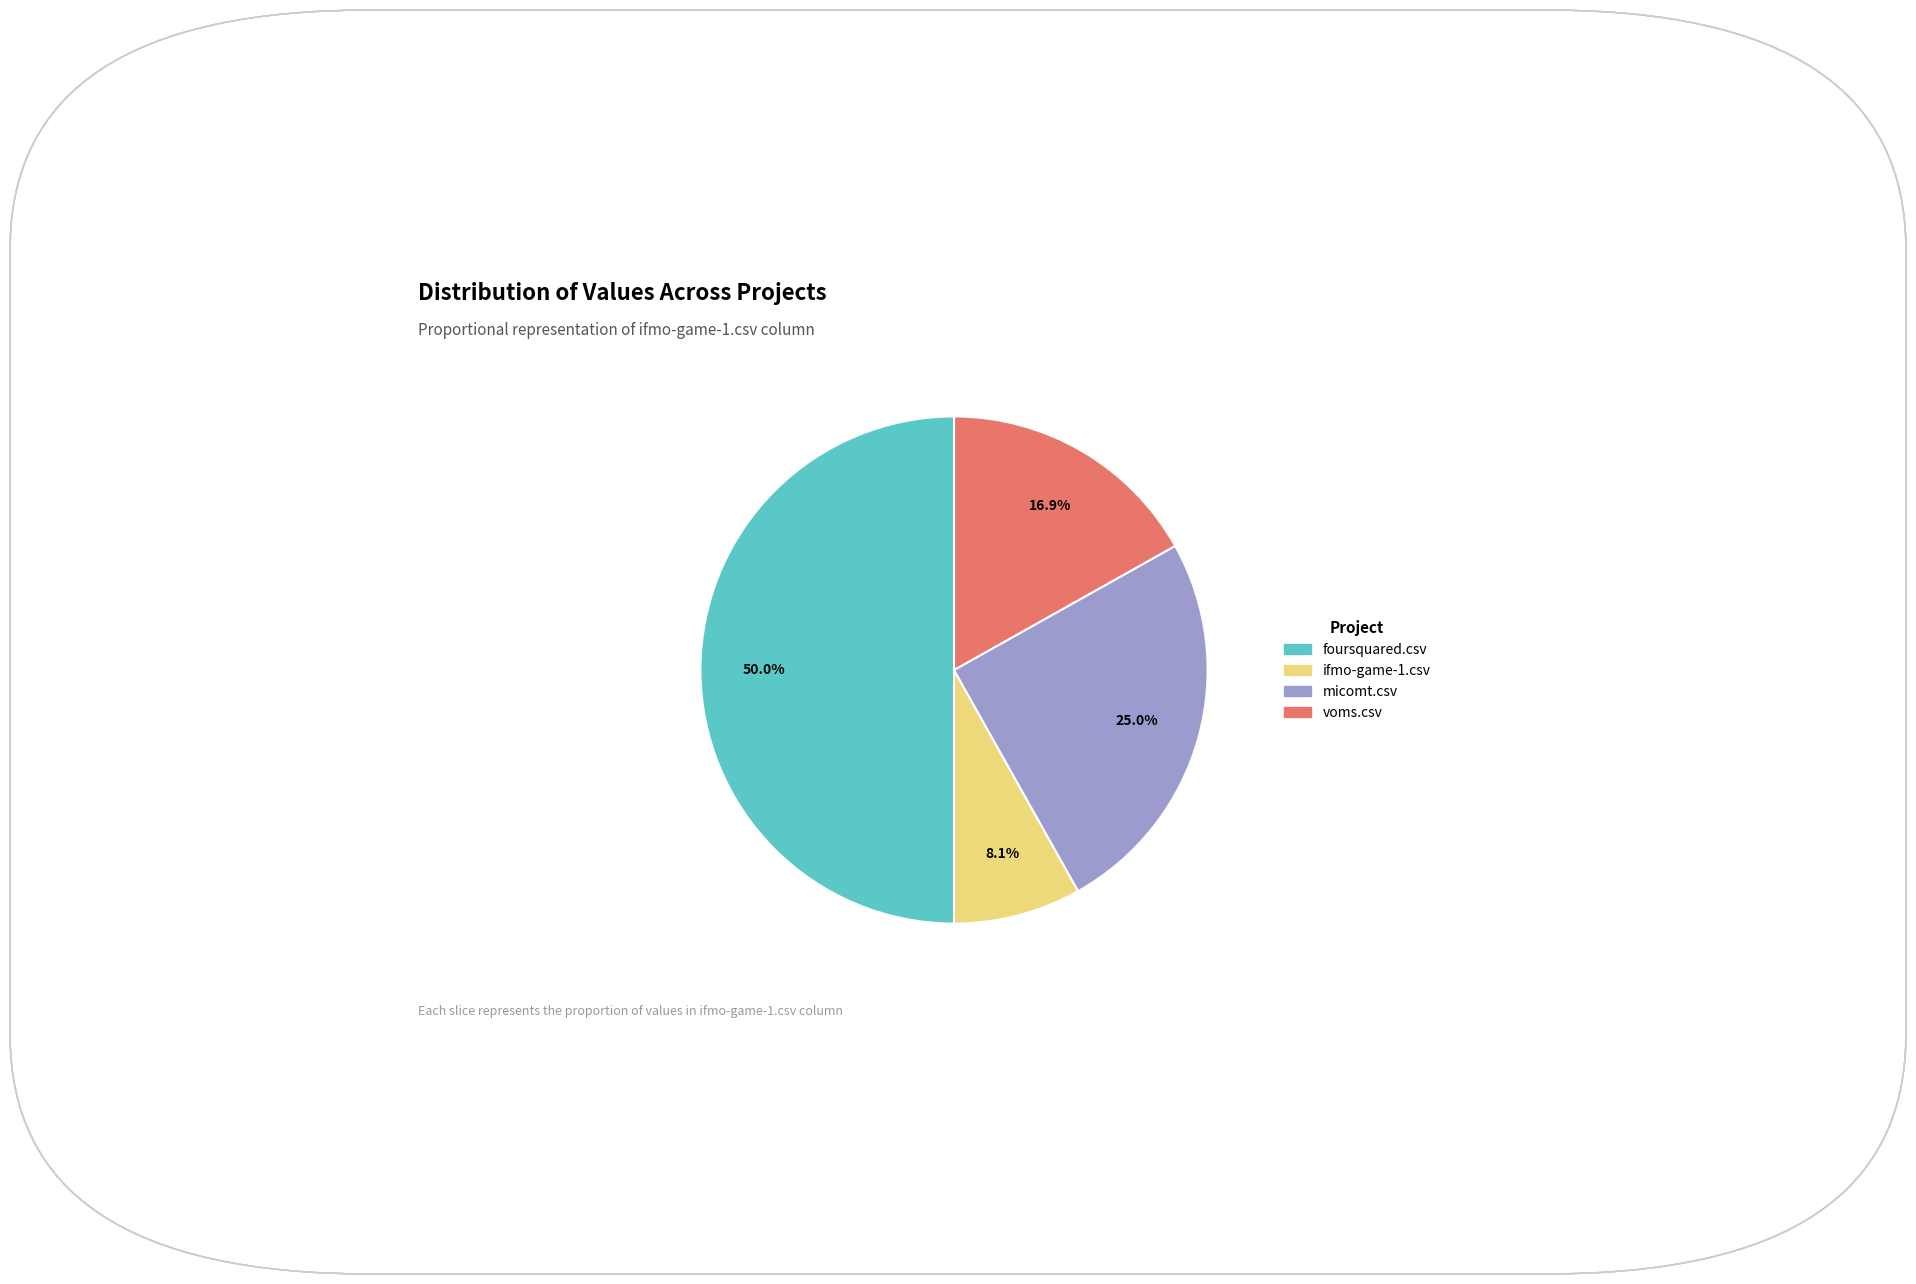

How much of the chart is everything except voms.csv?

83.1%